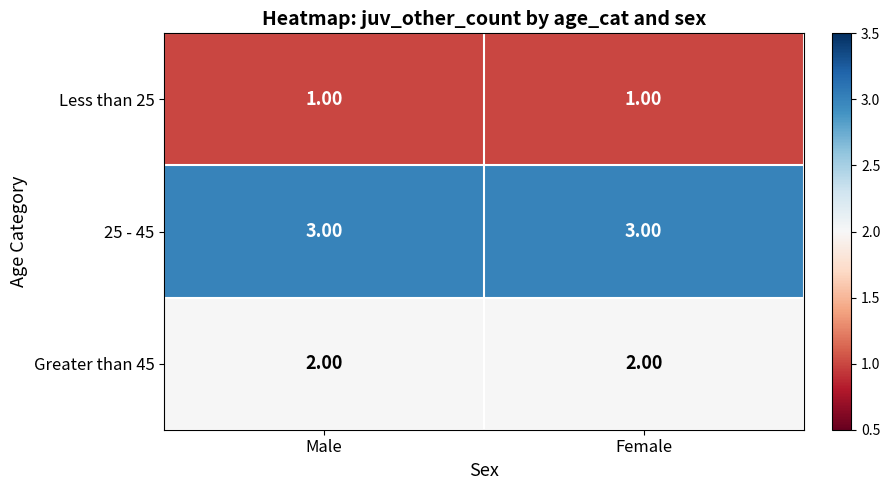

How many distinct data groups are displayed?

3